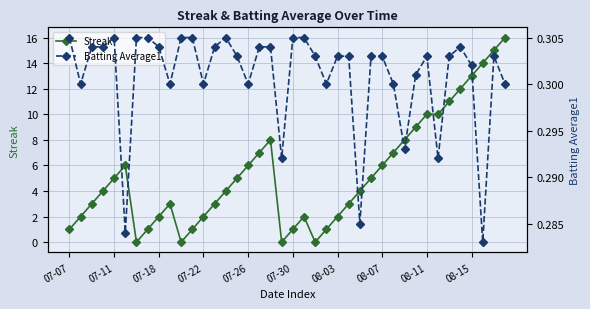

What are all the series names shown in the legend?

Streak, Batting Average1